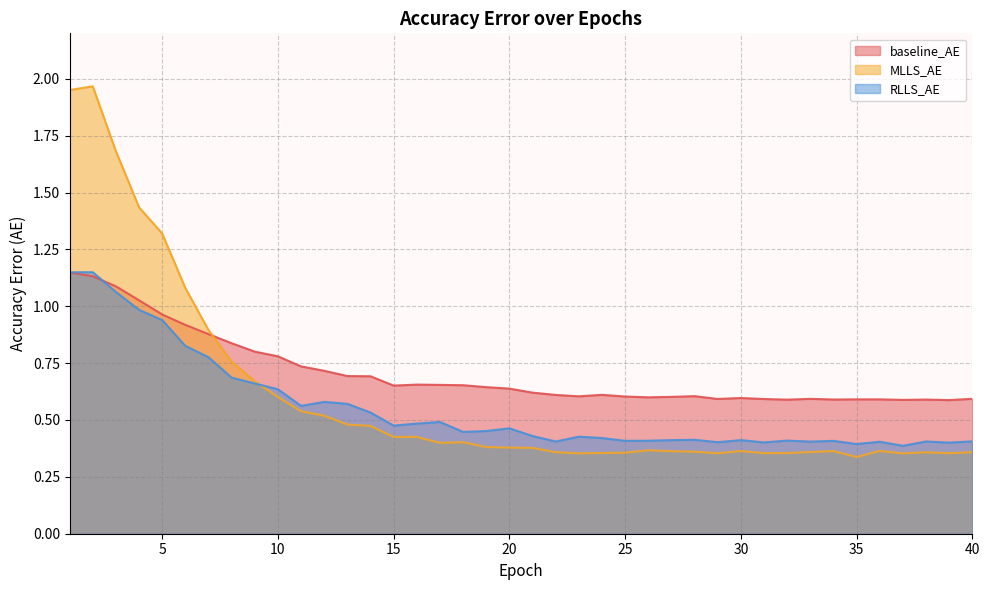

What is the difference between the highest and lowest values at 6?

0.3